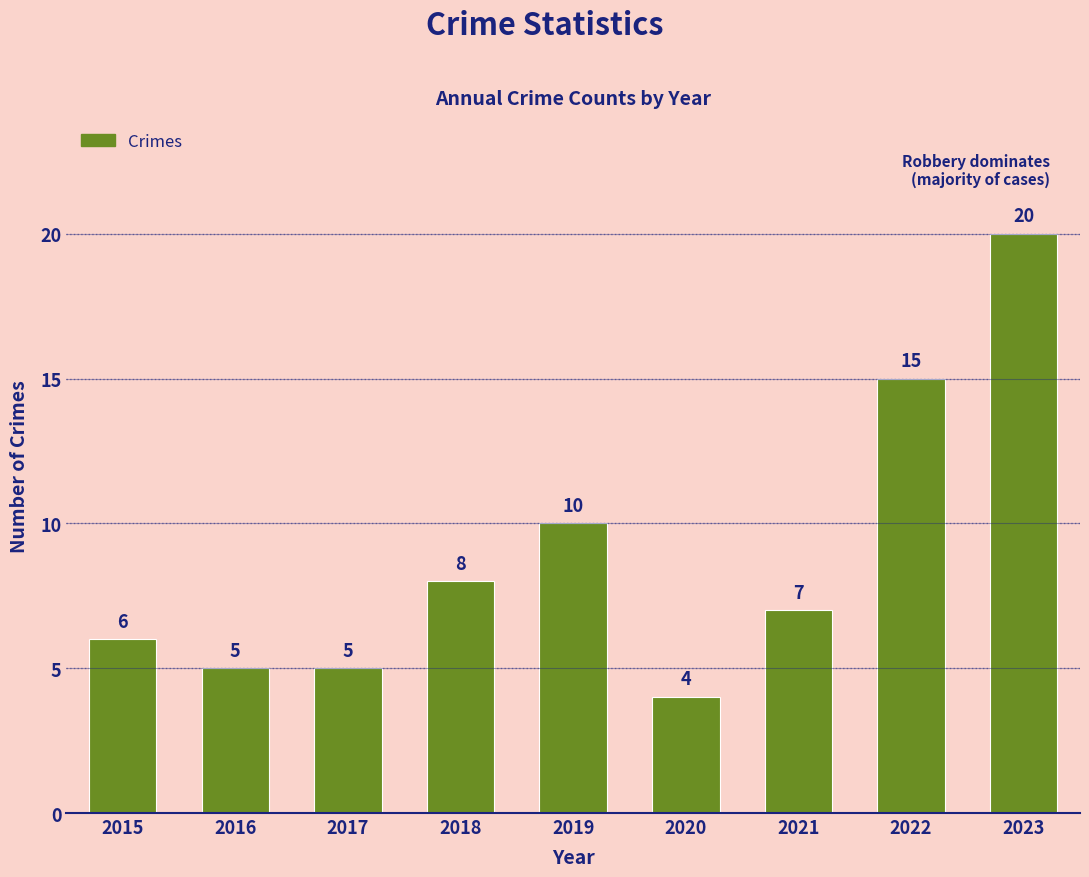

What is the change in value from 2019 to 2022?

+5